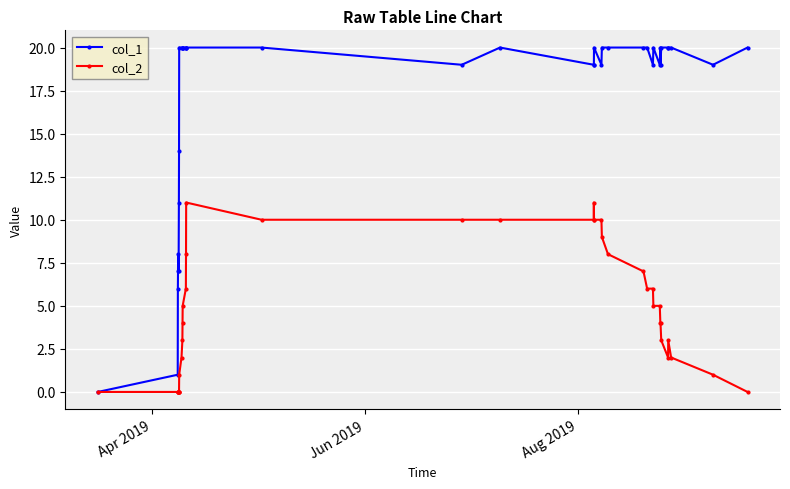

Which series has the largest total across all categories?

col_1